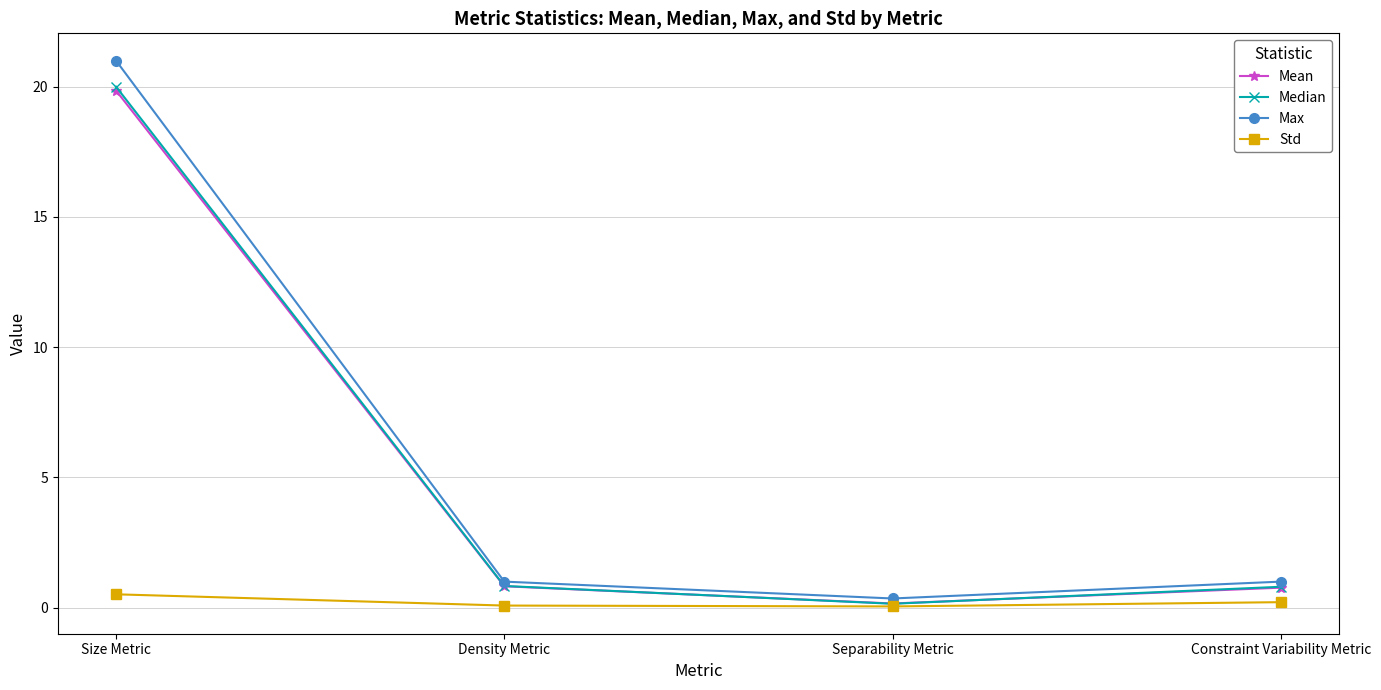

What are all the series names shown in the legend?

Mean, Median, Max, Std